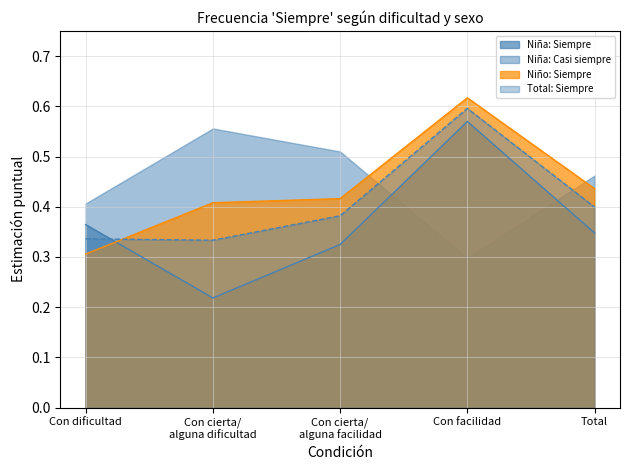

What position from the left is Con facilidad?

4